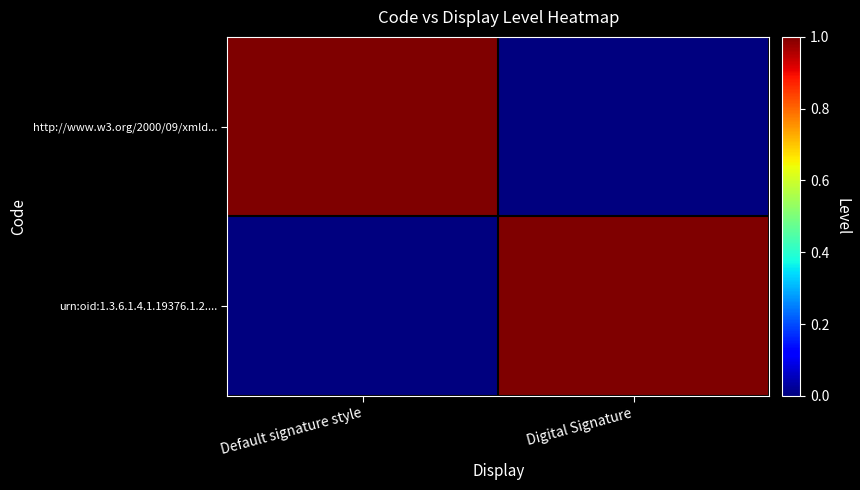

Reading left to right, transcribe all the data shown in this chart.

http://www.w3.org/2000/09/xmld...: Default signature style=1	Digital Signature=0
urn:oid:1.3.6.1.4.1.19376.1.2....: Default signature style=0	Digital Signature=1